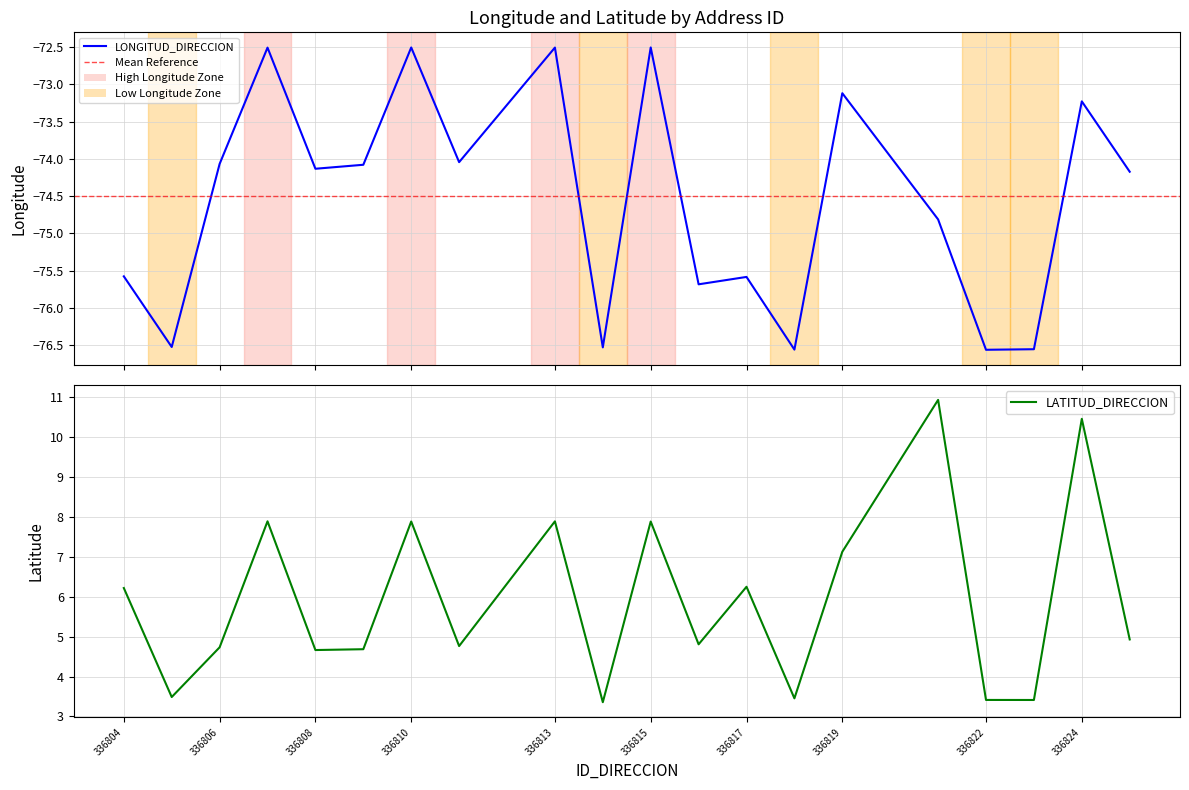

What is the sum of the LATITUD_DIRECCION values at 336817 and 336810?

14.1